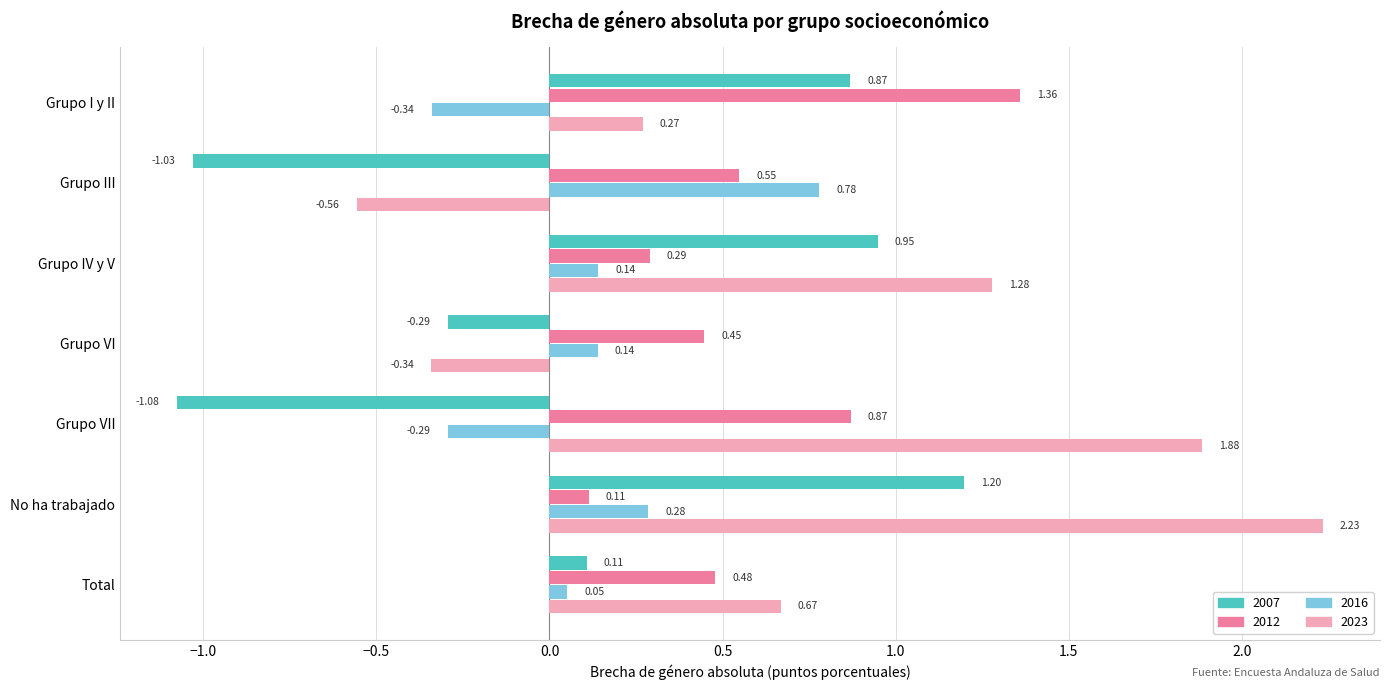

What is the sum of all 2012 values?

4.1